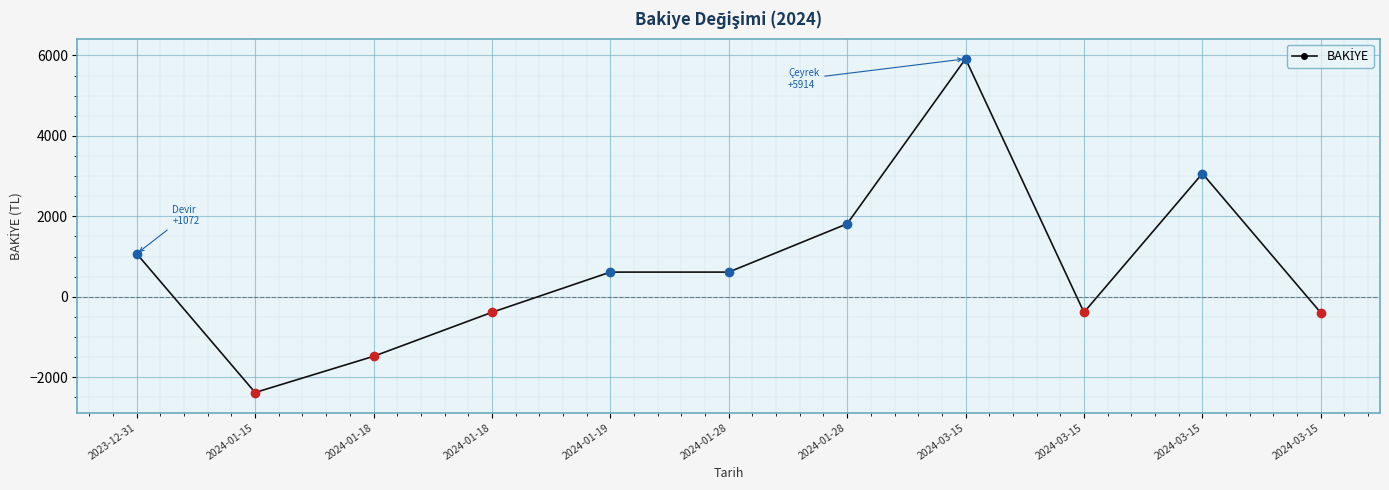

Reading left to right, extract all data points from this chart.

2023-12-31=1072.0	2024-01-15=-2378.0	2024-01-18=-1479.0	2024-01-18=-385.4	2024-01-19=614.6	2024-01-28=614.6	2024-01-28=1814.7	2024-03-15=5914.6	2024-03-15=-385.4	2024-03-15=3064.7	2024-03-15=-396.4